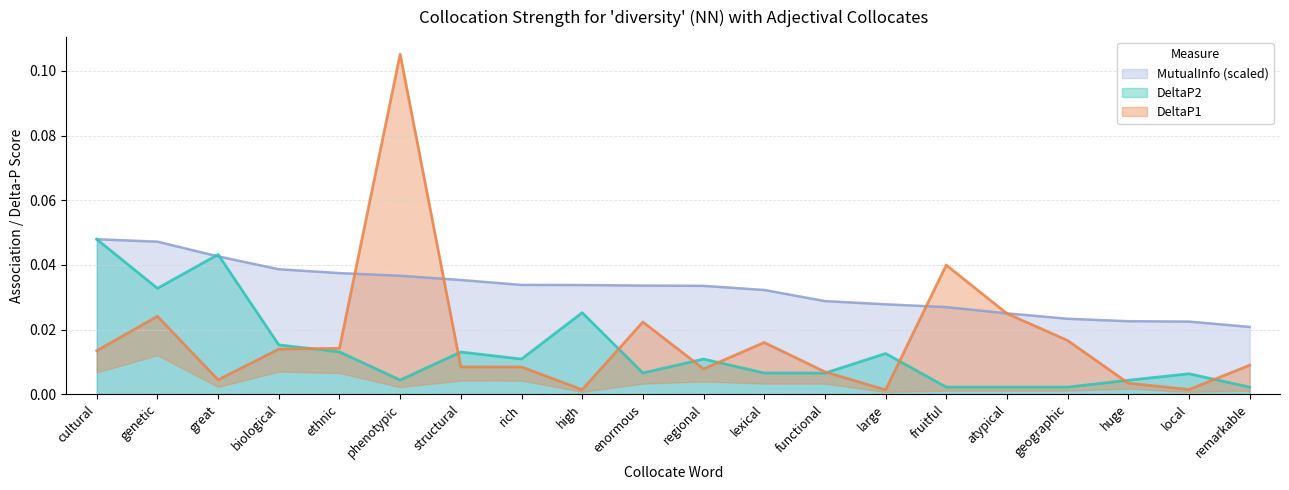

True or false: DeltaP1 and MutualInfo cross at least once.

True